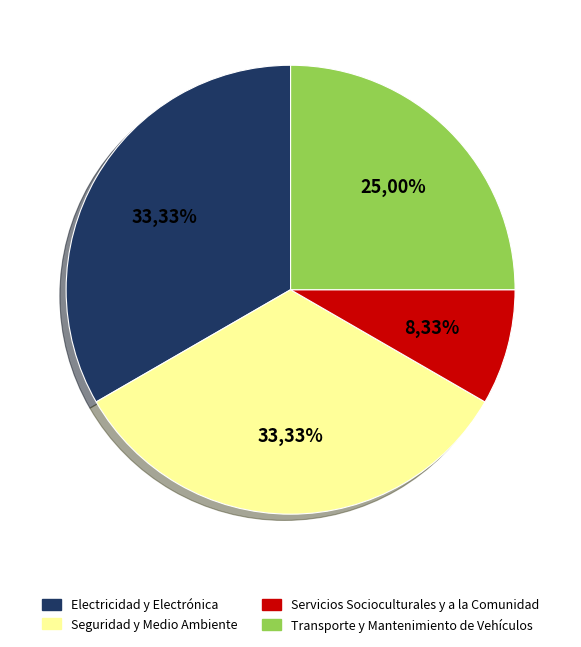

What percentage is the Transporte y Mantenimiento de Vehículos slice, to the nearest percent?

25%